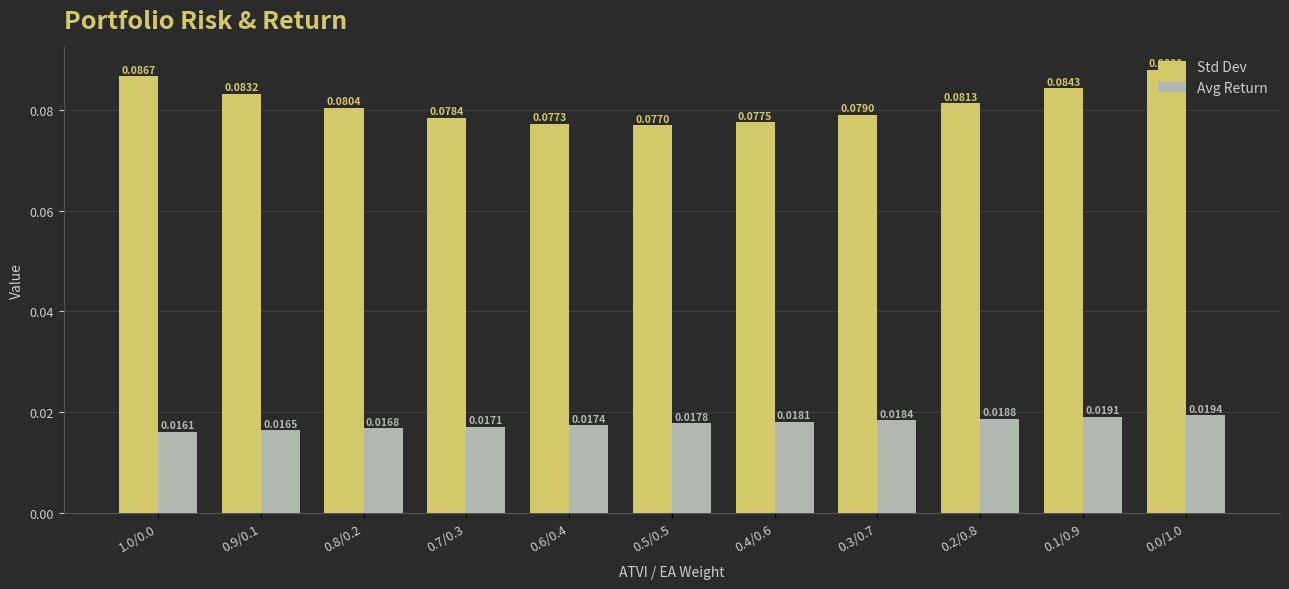

What position from the left is 0.2/0.8?

9